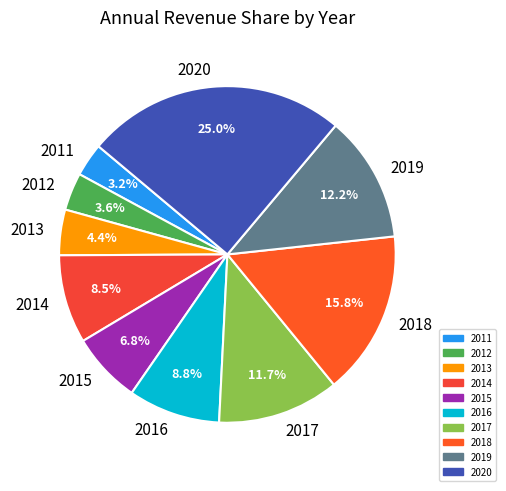

To the nearest percent, what is the combined percentage of 2018 and 2015?

23%